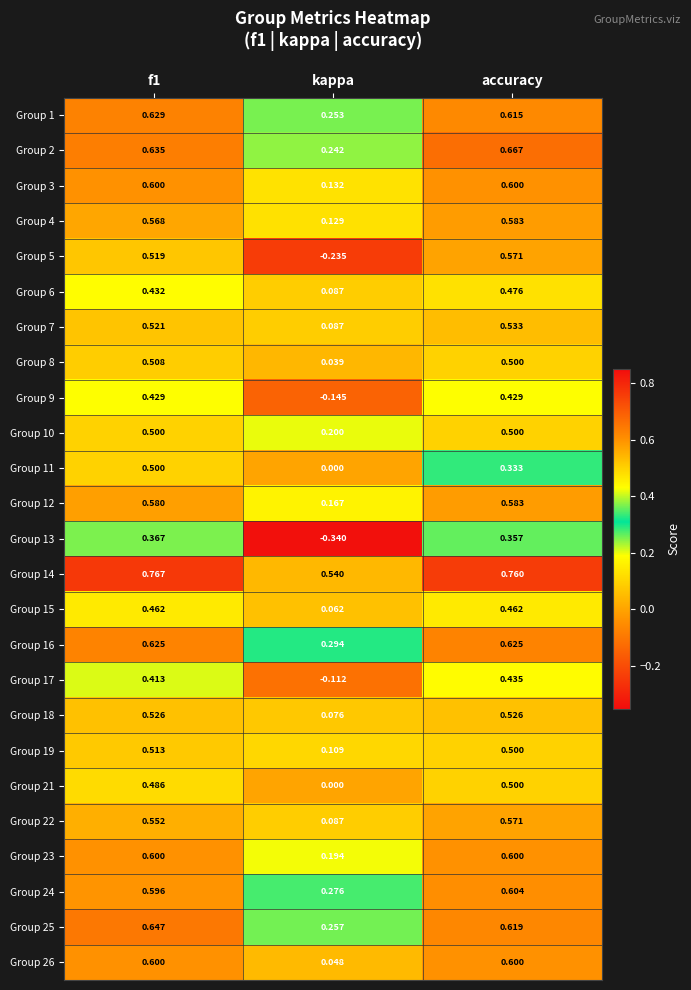

At how many categories does at least one series exceed 0?

3